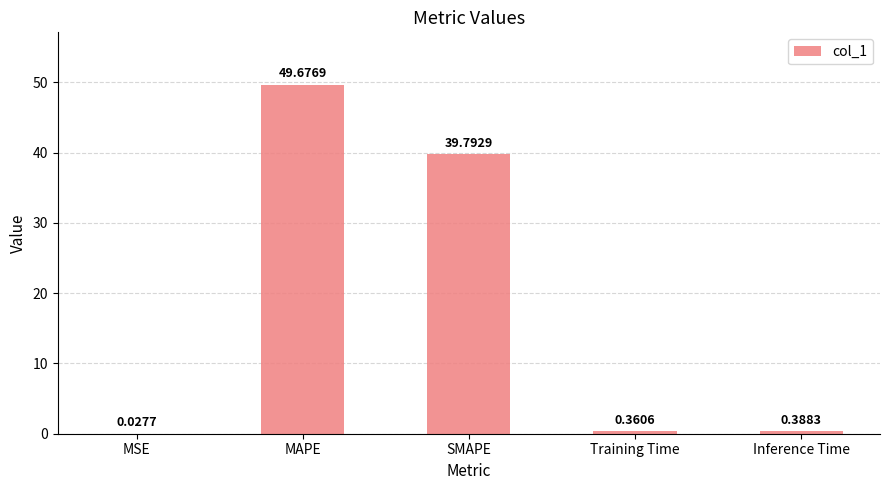

Are the bars grouped side by side (vs. stacked)?

No